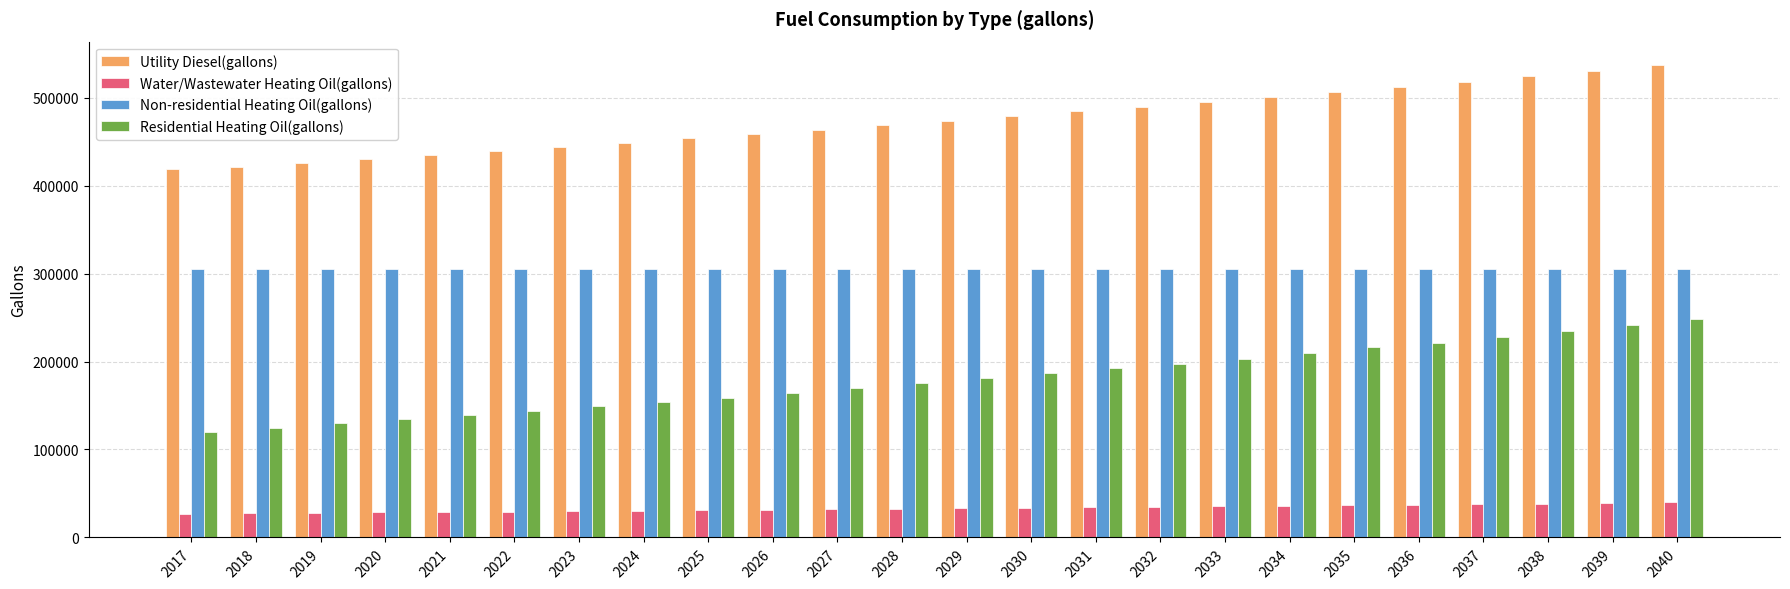

Which series has the largest total across all categories?

Utility Diesel(gallons)